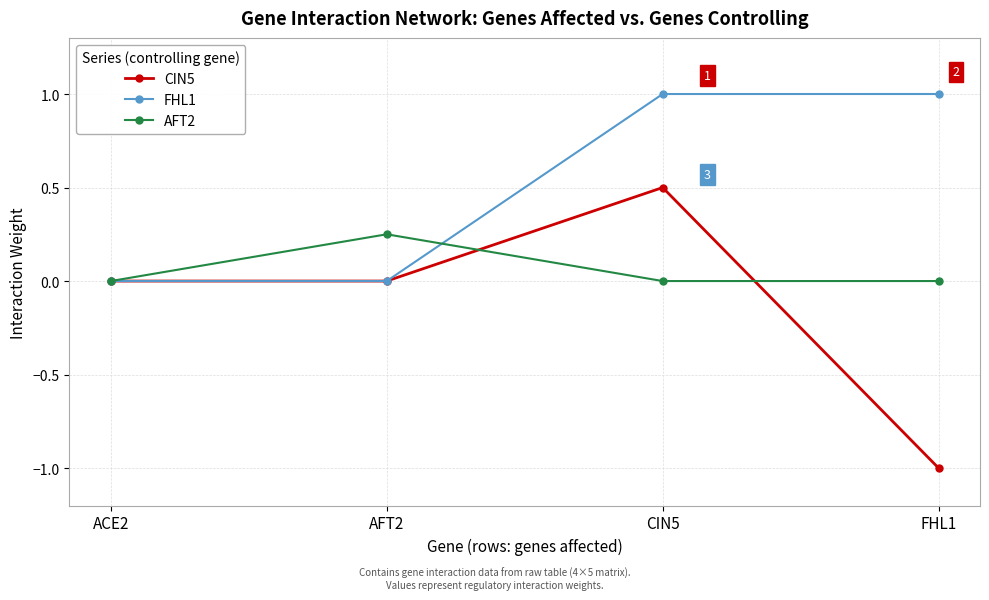

True or false: FHL1 has a value of 1.0 at CIN5.

True